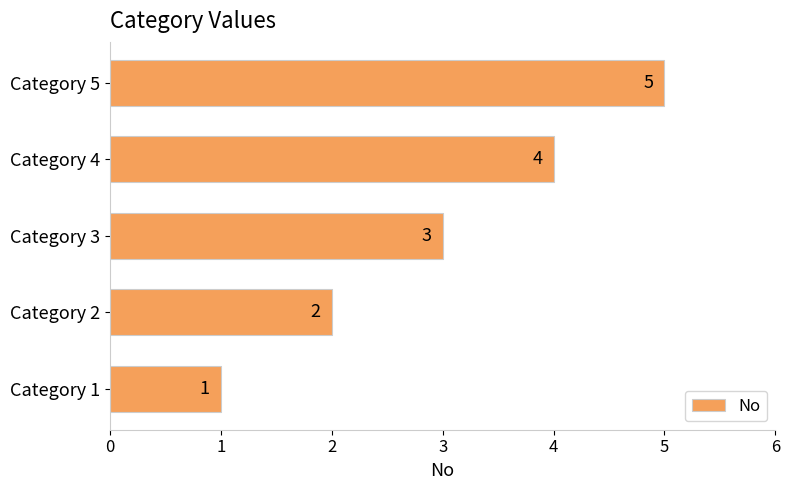

What is the average value?

3